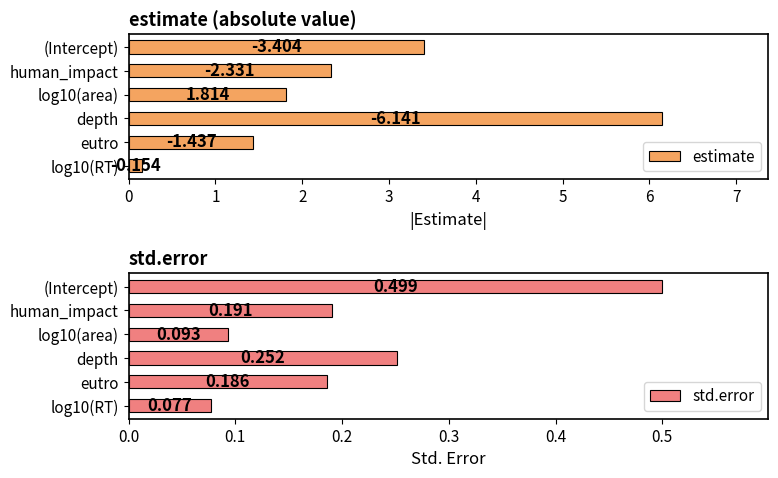

Which category has the highest value in the std.error series?

(Intercept)